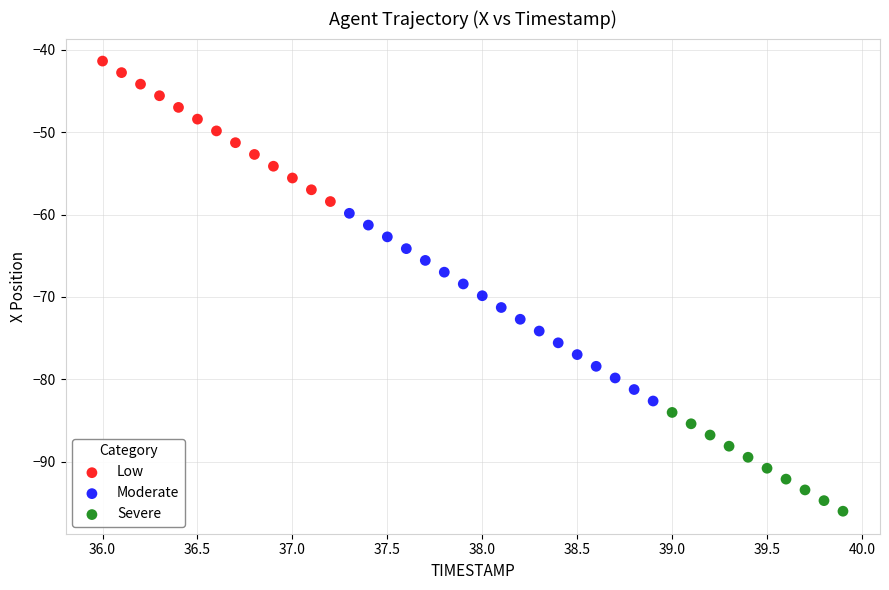

Which series has the largest Y range (max minus min)?

Moderate